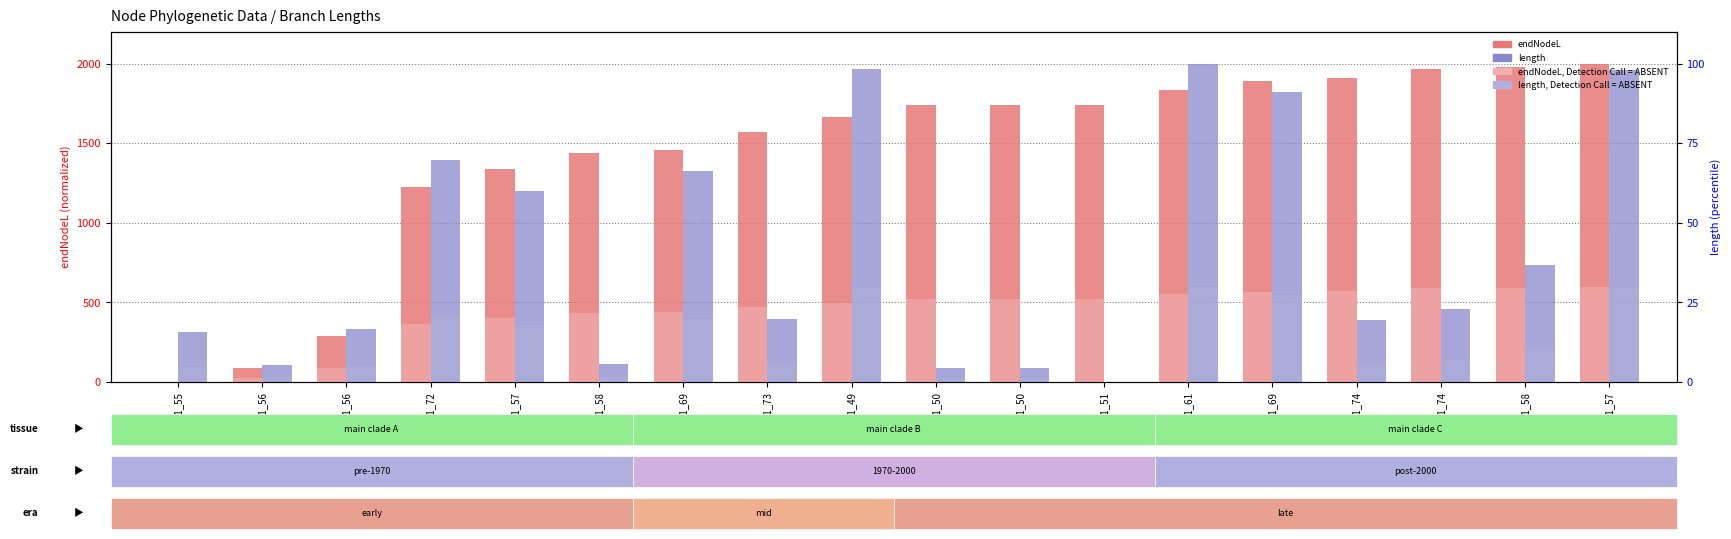

Is the value of length (scaled) at node1_58 greater than the value of endNodeL, Detection Call = ABSENT at node1_49?

No